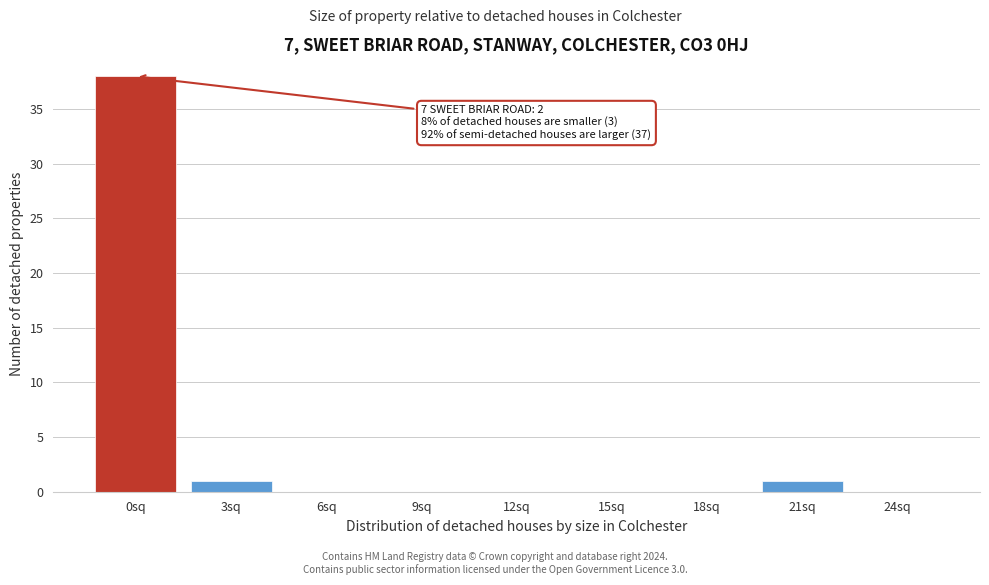

Reading left to right, list all the values displayed in this chart.

0sq=38	3sq=1	6sq=0	9sq=0	12sq=0	15sq=0	18sq=0	21sq=1	24sq=0